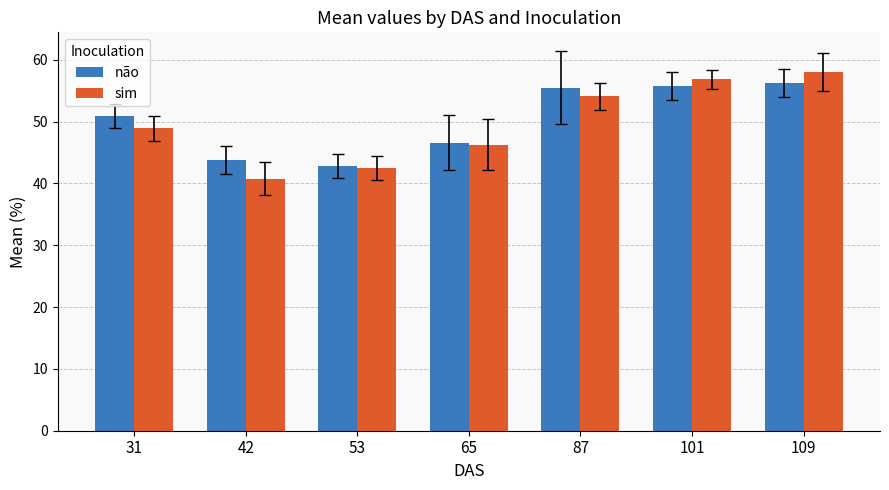

Does the chart contain any negative values?

No